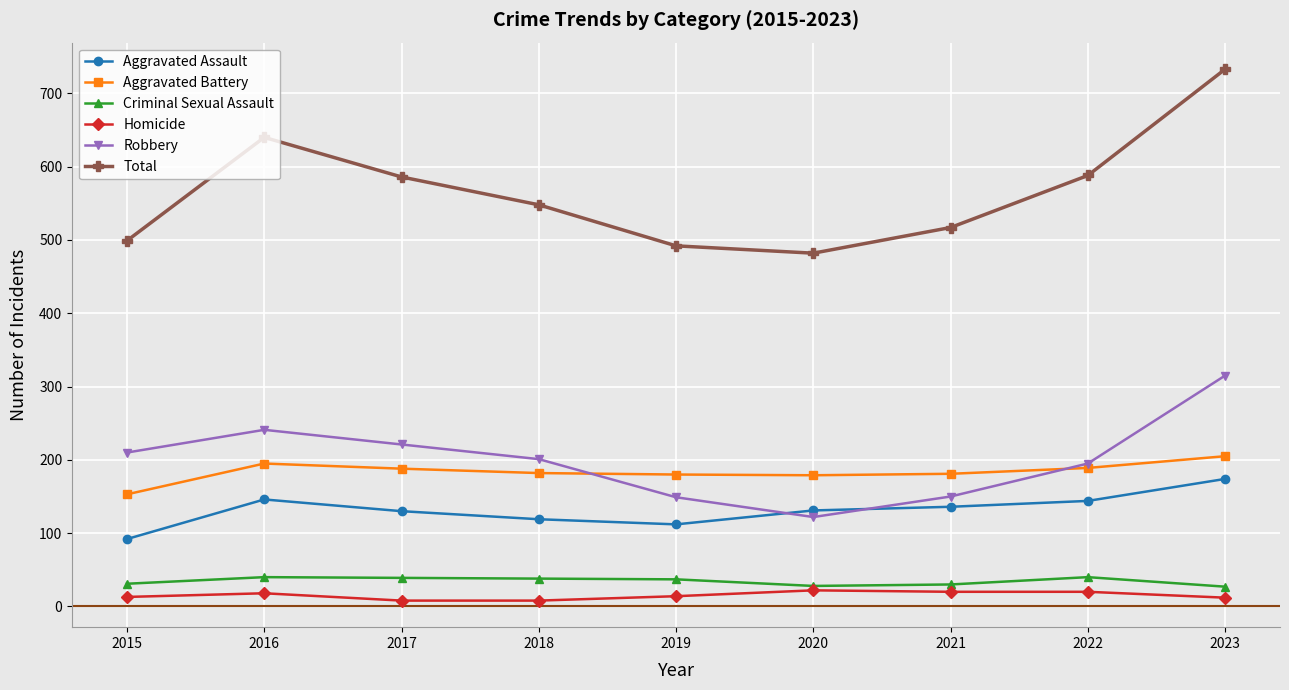

Between 2021 and 2022, which series saw the biggest shift?

Total